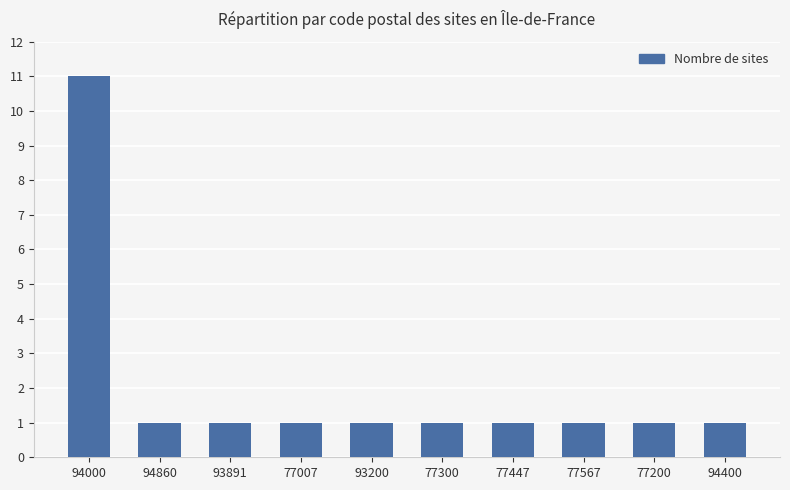

What is the value of the 4th bar from the left?

1